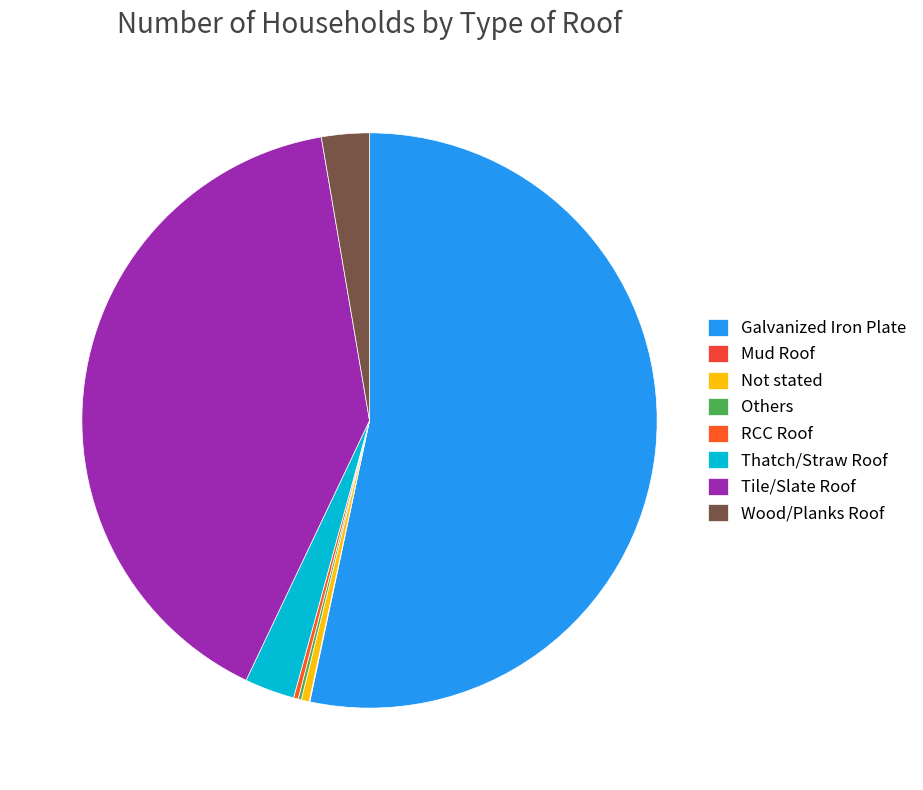

Rank the categories by value from lowest to highest.

Mud Roof, Others, RCC Roof, Not stated, Wood/Planks Roof, Thatch/Straw Roof, Tile/Slate Roof, Galvanized Iron Plate